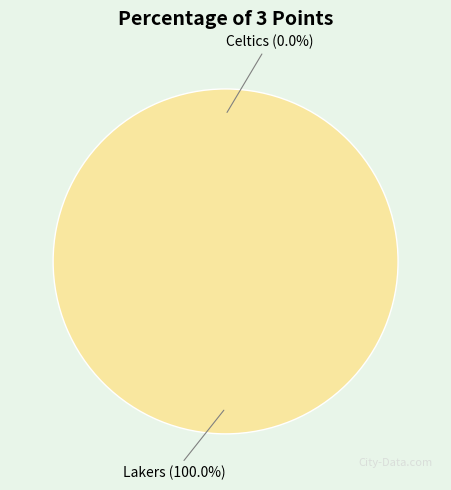

To the nearest percent, what is the difference between the Celtics and Lakers slice percentages?

100%